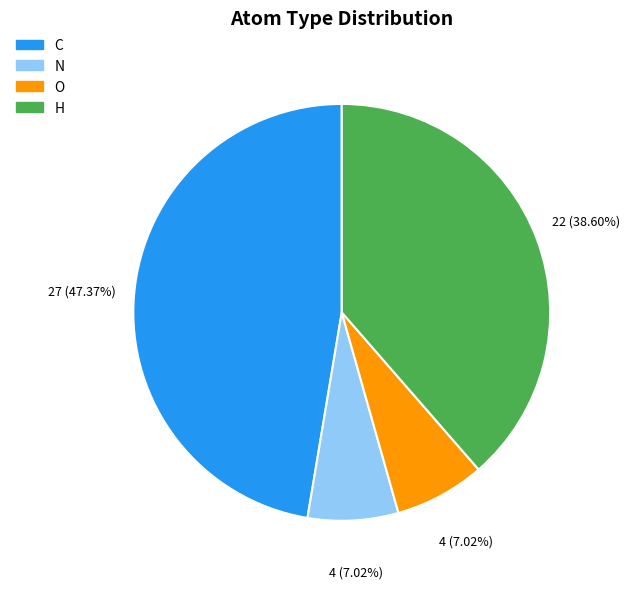

To the nearest percent, what portion does O represent?

7%